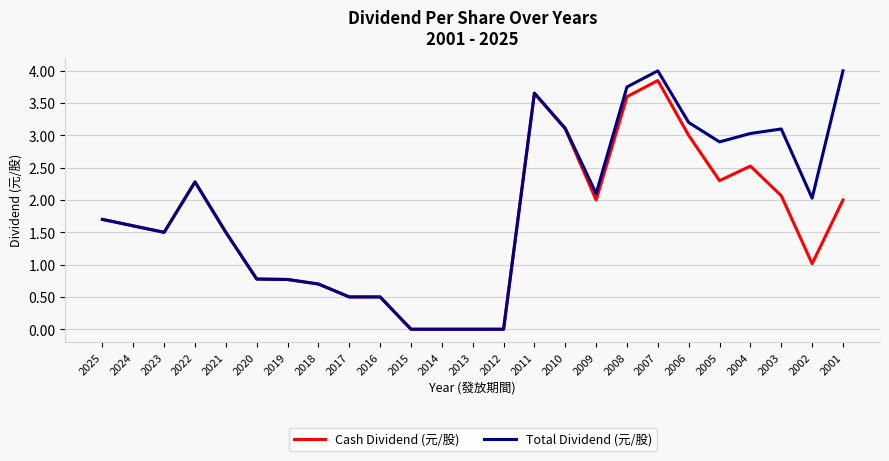

Where does the Total Dividend (元/股) series first go above 1?

2025